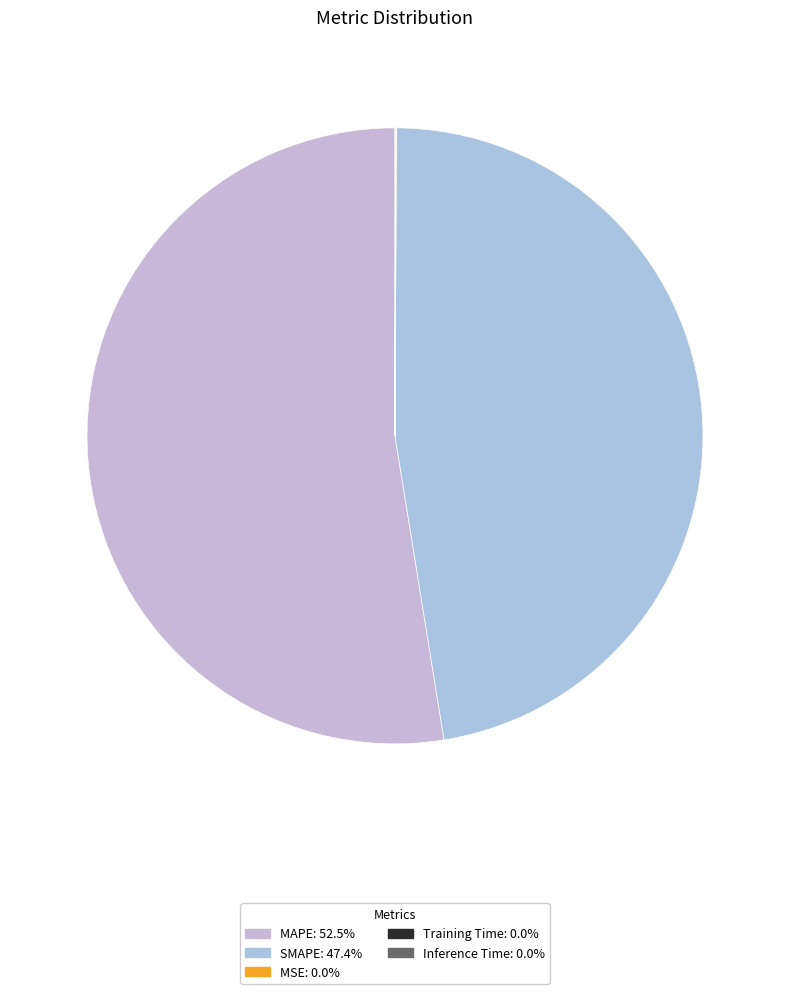

How much of the chart is everything except MAPE?

47.5%